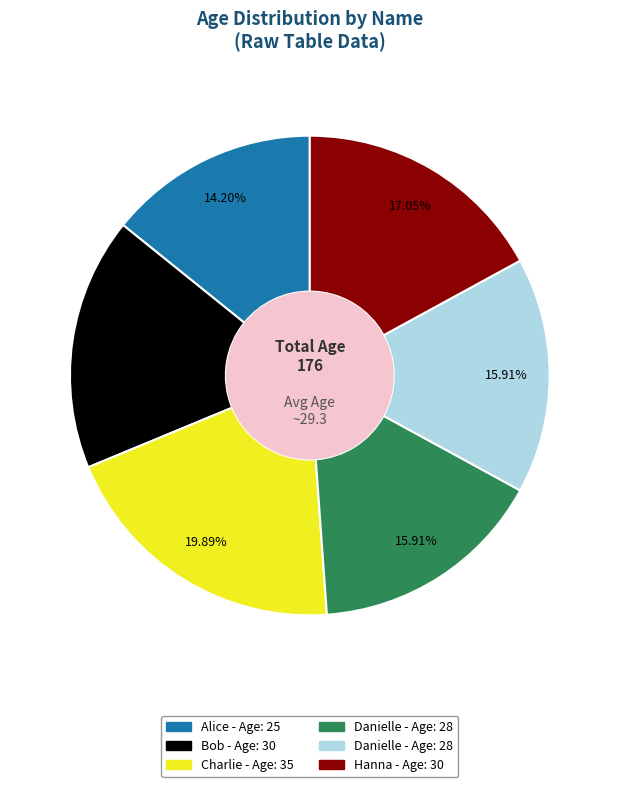

Is there a majority slice in this chart?

No